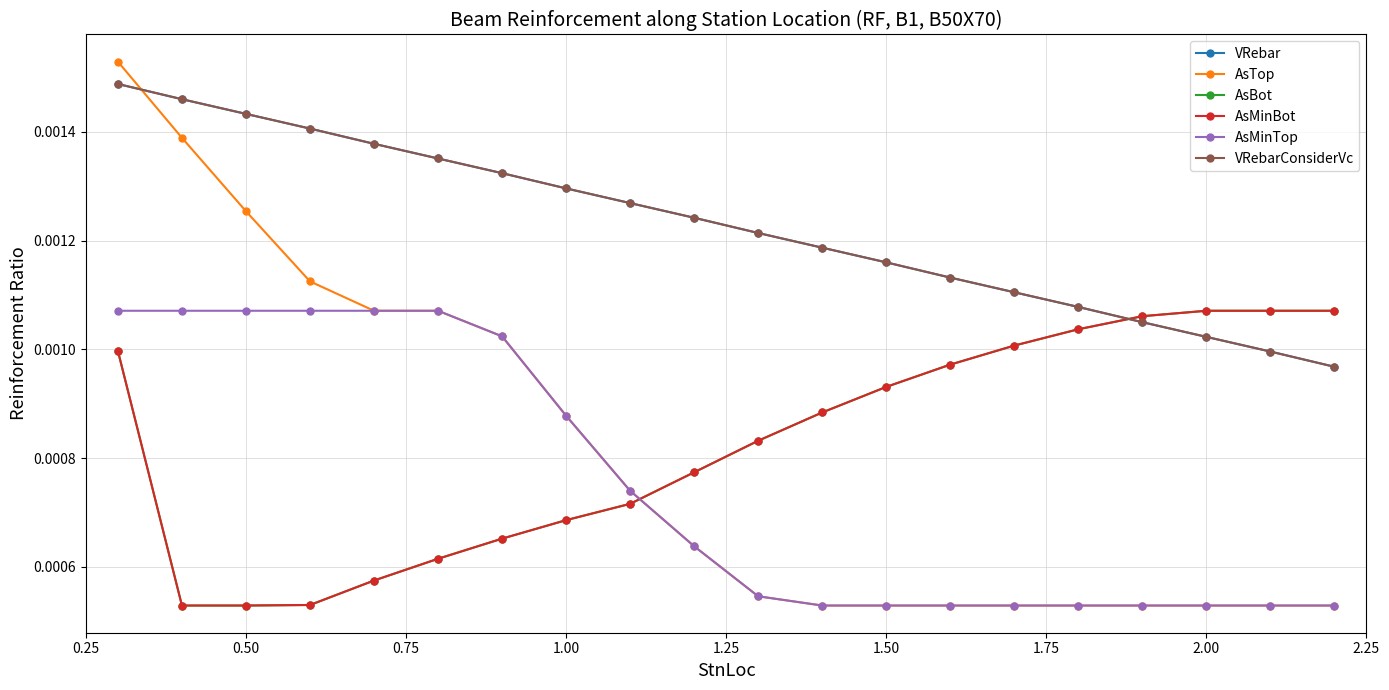

True or false: AsBot has more than 1 points higher than both neighbors.

False